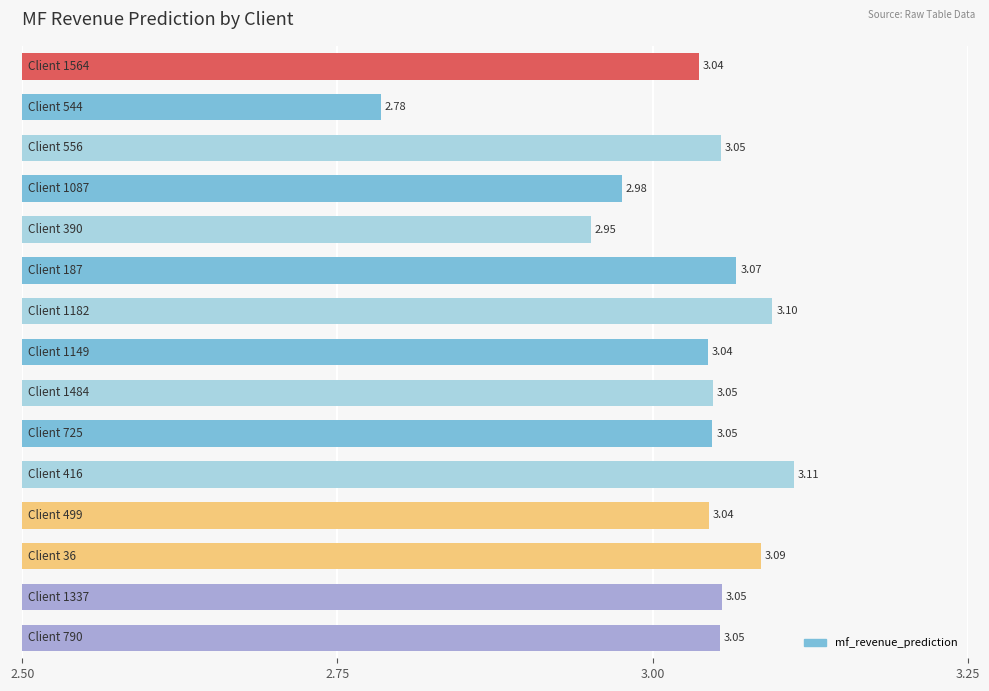

What is the difference between the maximum and minimum values?

0.3